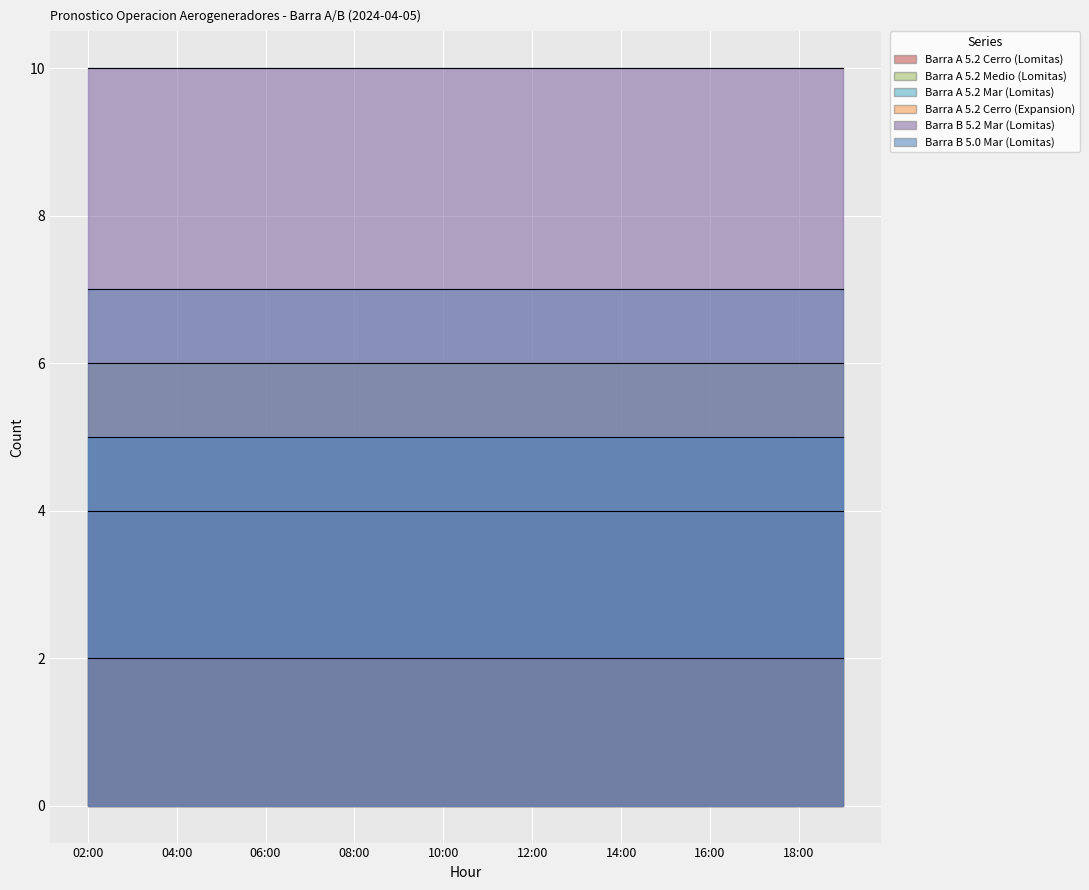

Reading right to left, transcribe all the data shown in this chart.

Barra A 5.2 Cerro (Lomitas): 4	4	4	4	4	4	4	4	4	4	4	4	4	4	4	4	4	4
Barra A 5.2 Medio (Lomitas): 6	6	6	6	6	6	6	6	6	6	6	6	6	6	6	6	6	6
Barra A 5.2 Mar (Lomitas): 7	7	7	7	7	7	7	7	7	7	7	7	7	7	7	7	7	7
Barra A 5.2 Cerro (Expansion): 2	2	2	2	2	2	2	2	2	2	2	2	2	2	2	2	2	2
Barra B 5.2 Mar (Lomitas): 10	10	10	10	10	10	10	10	10	10	10	10	10	10	10	10	10	10
Barra B 5.0 Mar (Lomitas): 5	5	5	5	5	5	5	5	5	5	5	5	5	5	5	5	5	5